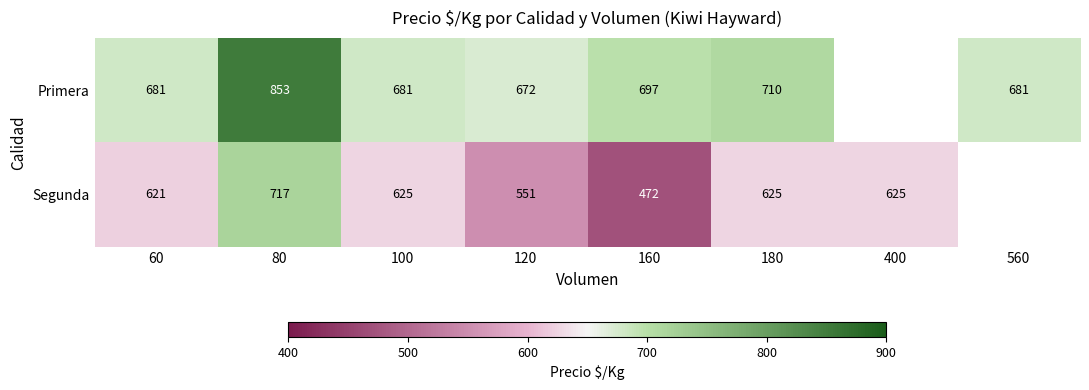

What is the sum of the Segunda values at 80 and 100?

1342